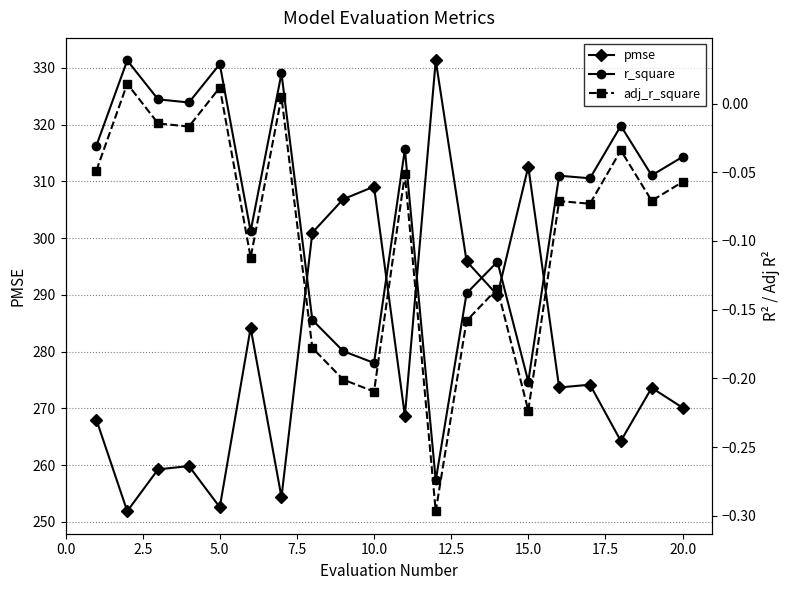

Is it true that pmse equals 312.6 at 15.0?

True